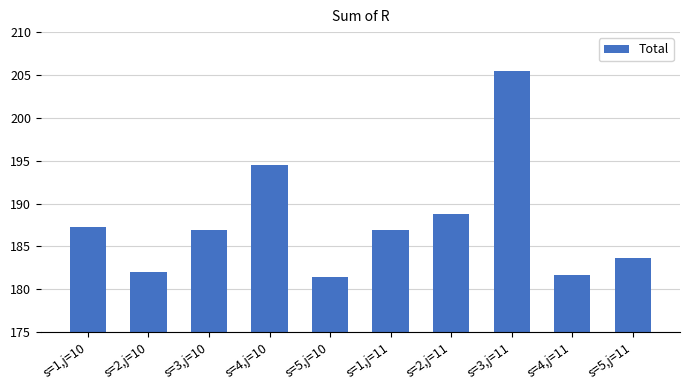

Is it true that the value at s=1,j=11 is 186.9?

True